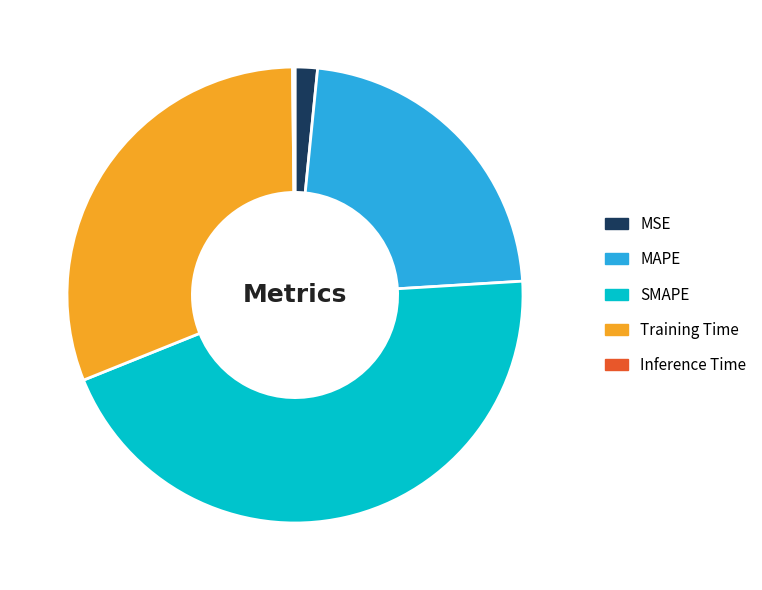

Between MSE and SMAPE, which is larger?

SMAPE